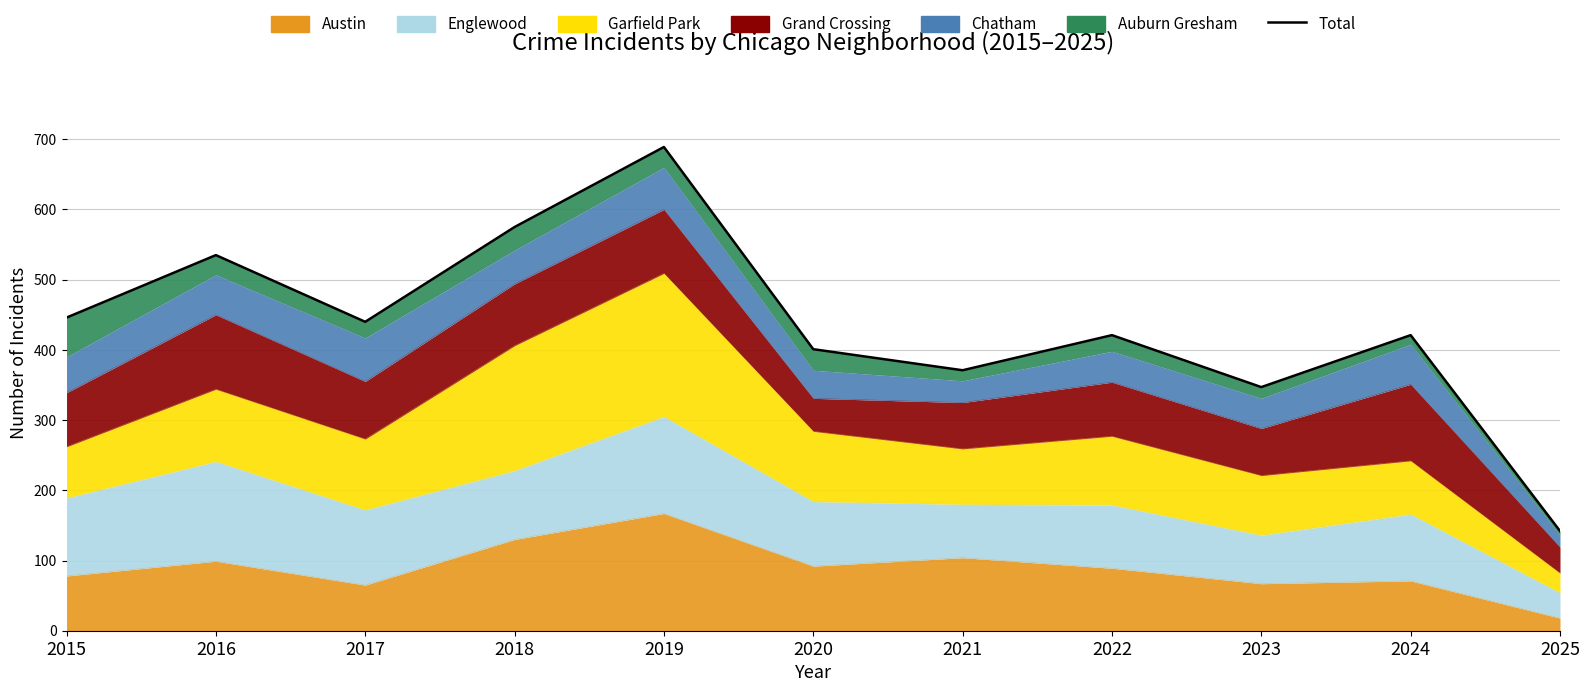

At which label is the value closest to 415?

2022